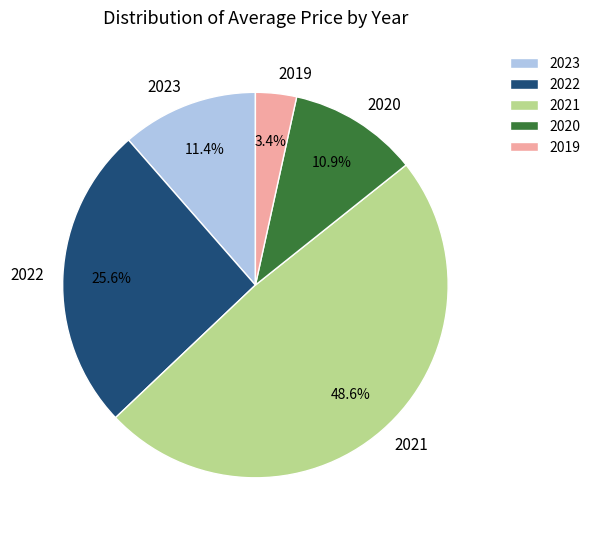

How many slices are in this pie chart?

5